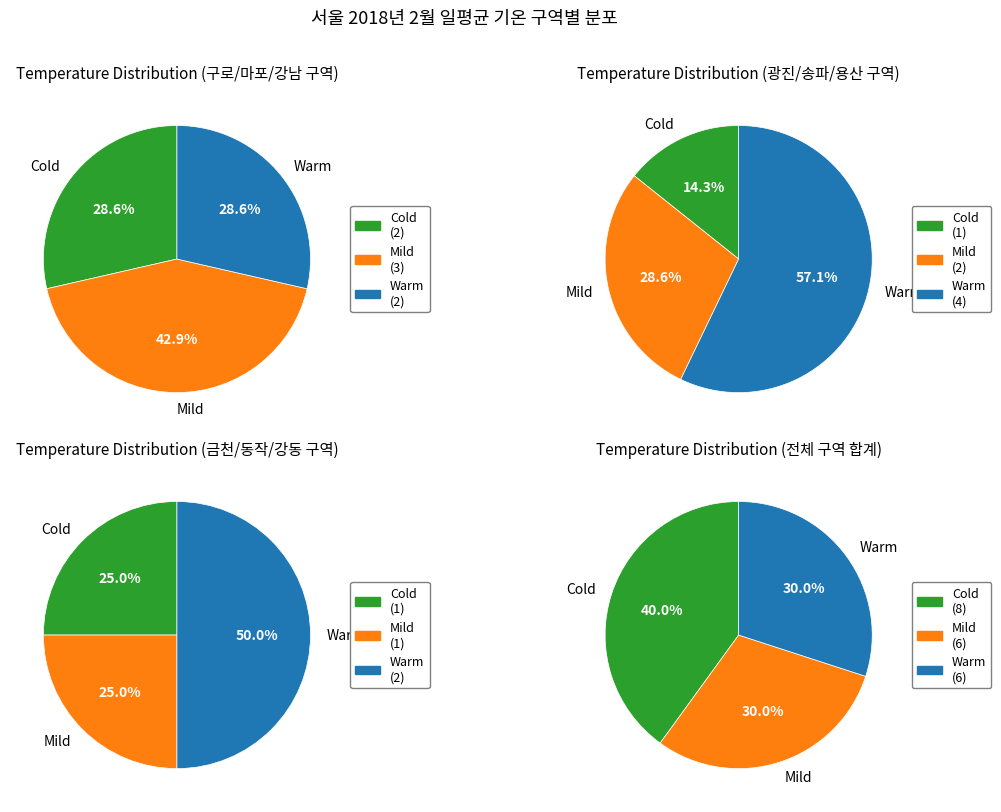

Is there a majority slice in this chart?

No